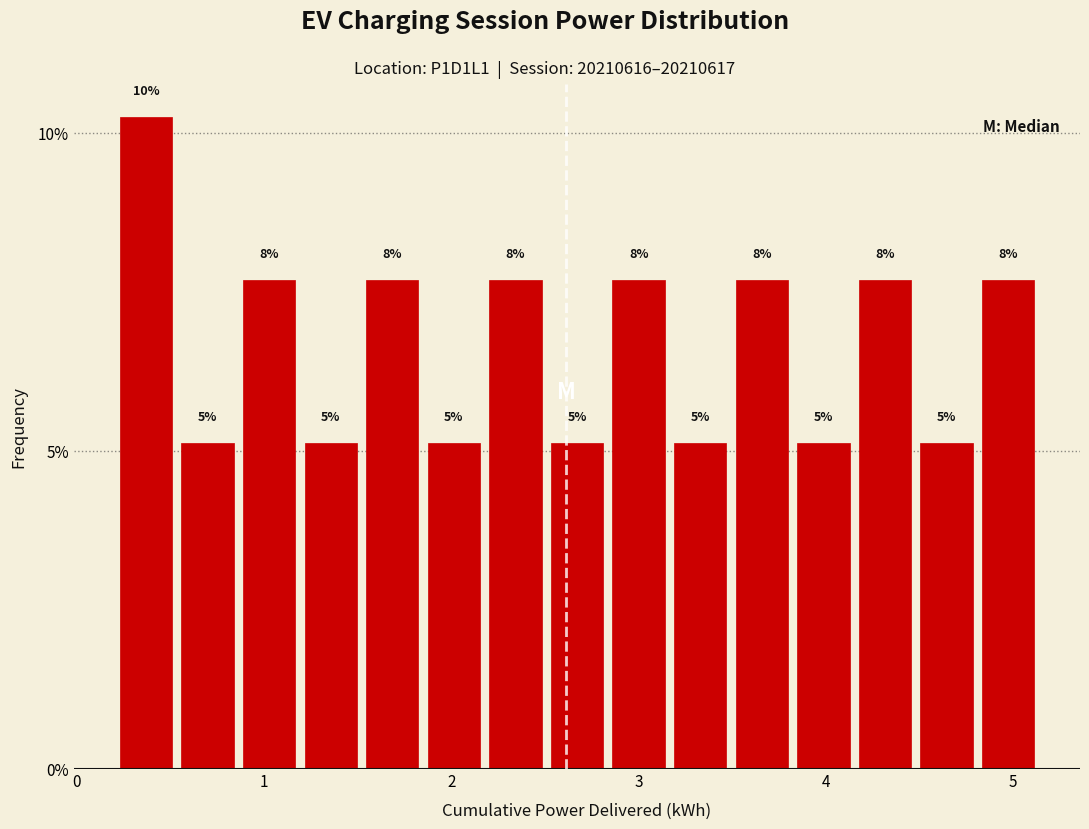

Read against the x-axis, roughly where is the centre of the tallest bar?

0.4